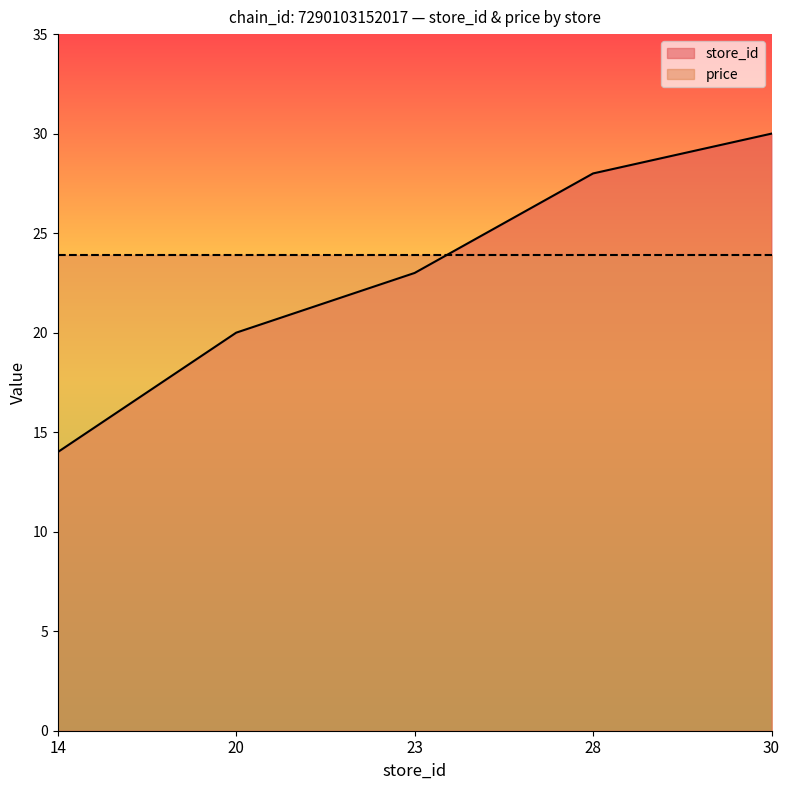

What is the difference between the maximum and second lowest values?

10